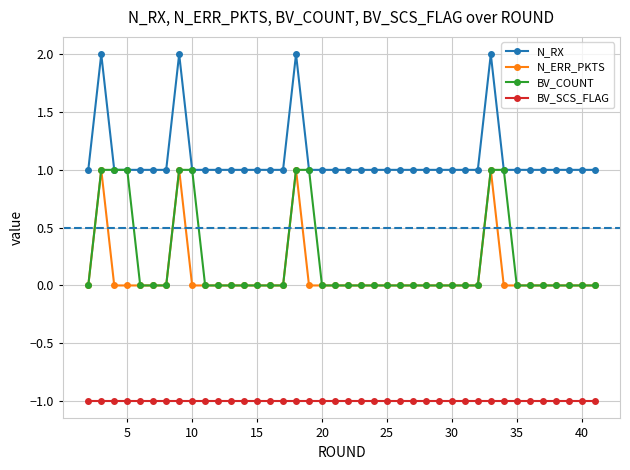

How many N_ERR_PKTS values are between 0 and 1?

40